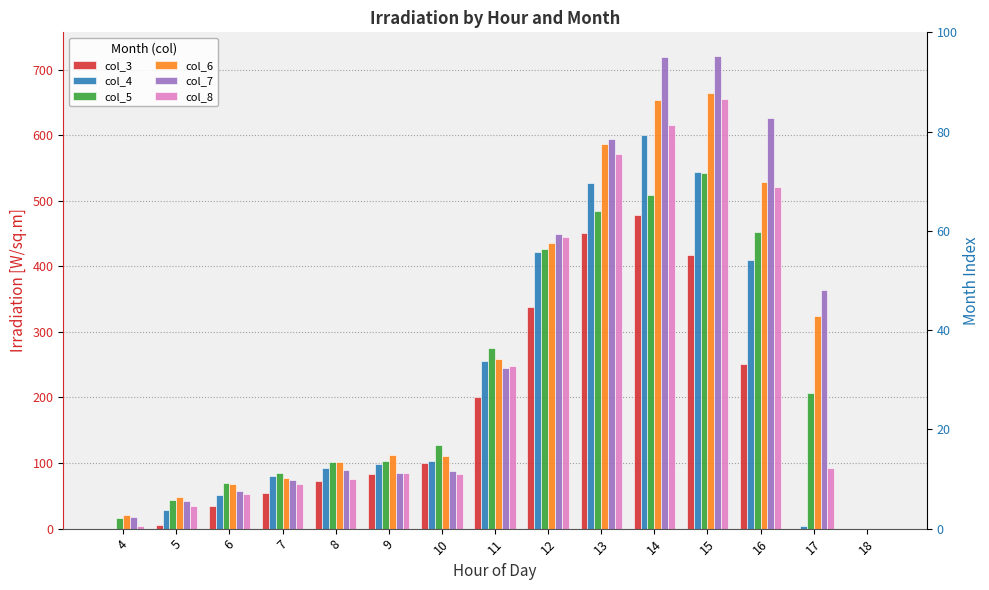

What is the greatest value displayed?

720.8